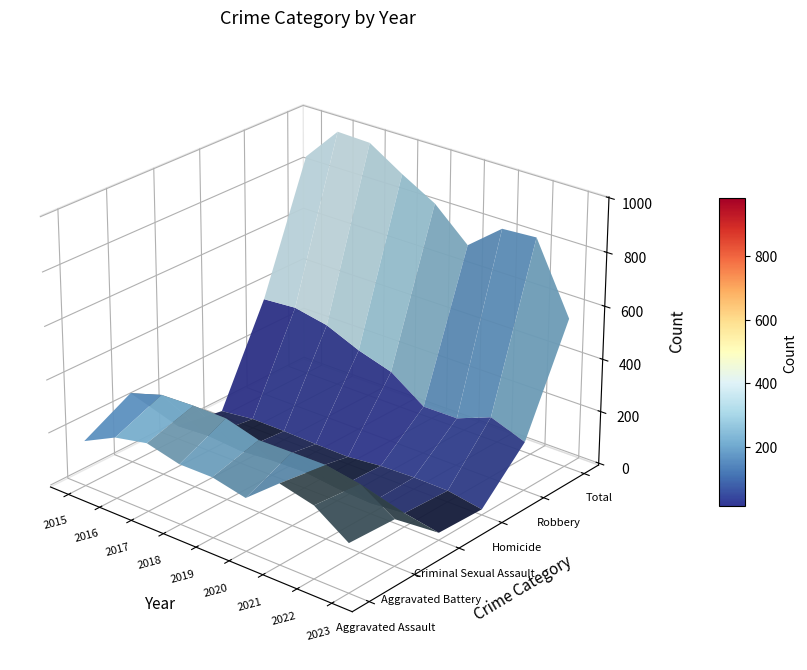

What is the difference between the Homicide values at 2019 and 2018?

2